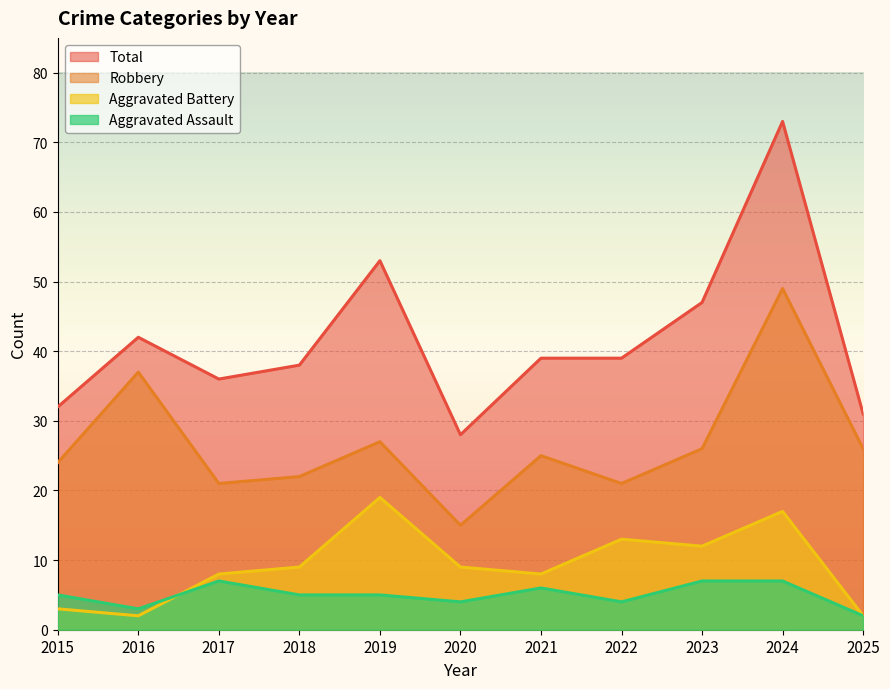

Which series has the largest range (max minus min)?

Total